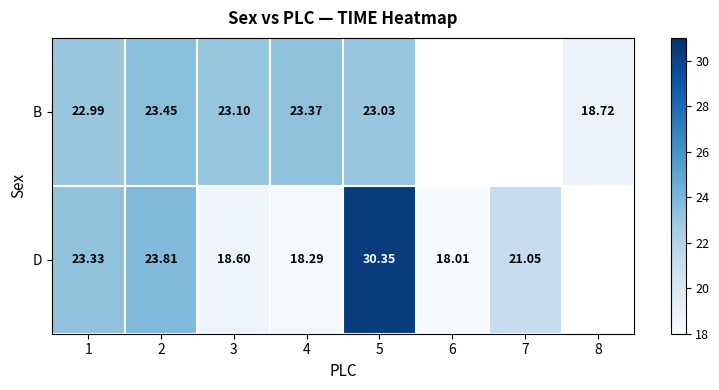

Which series changed the most between 2 and 3?

D